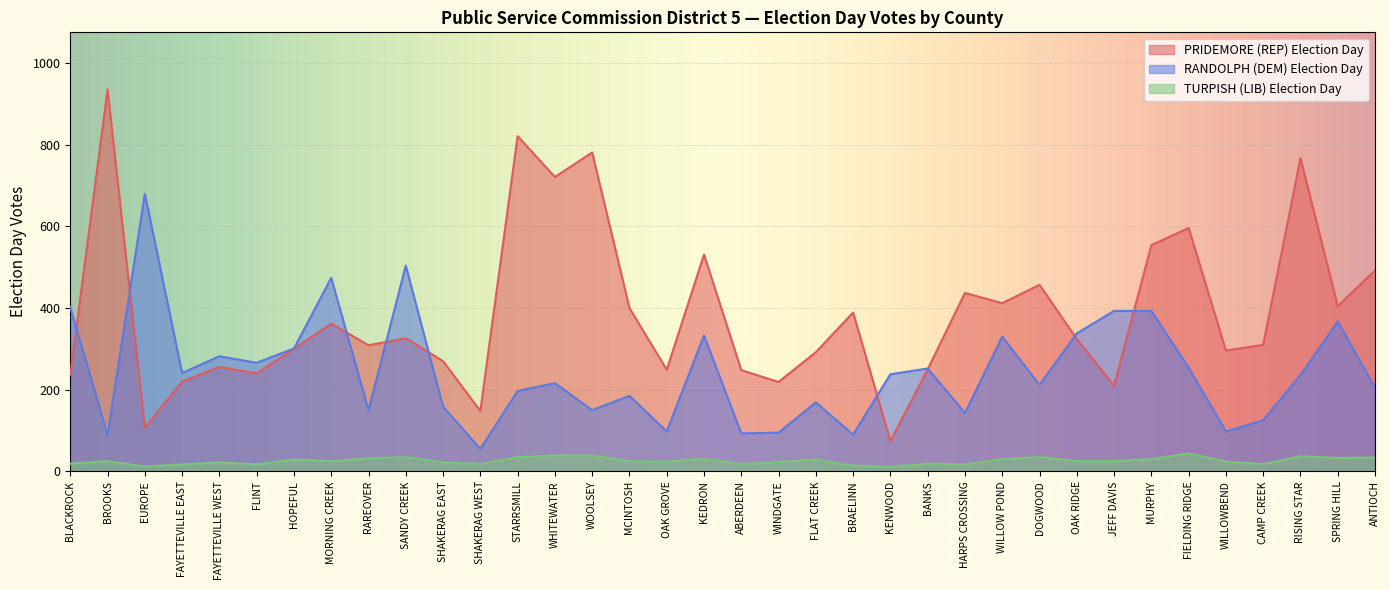

What is the sum of the TURPISH (LIB) Election Day values at SPRING HILL and ABERDEEN?

51